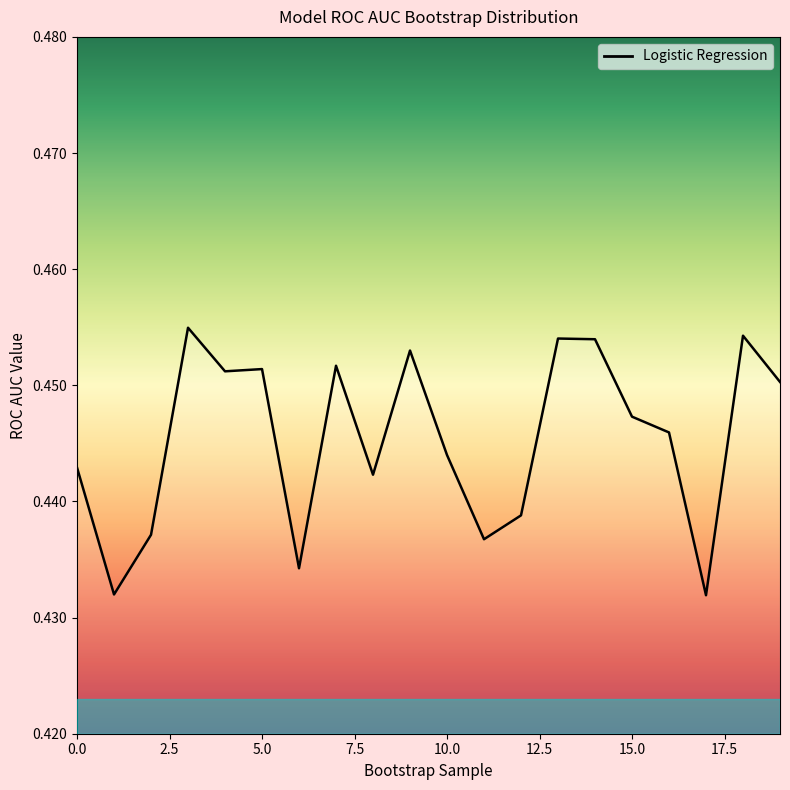

How many distinct data groups are displayed?

1